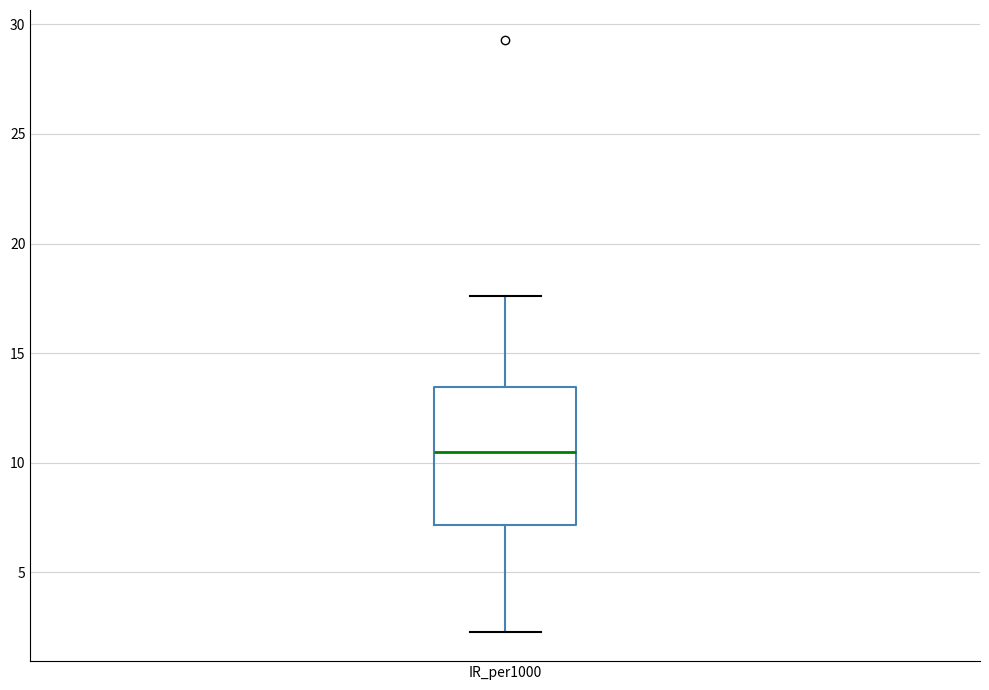

Read this box plot against the y-axis: the position of the median line, the range covered by the box, and the ends of both whiskers. The values are not printed on the chart, so give them approximately, as read against the axis.

median 10.5, box 7.0 to 13.5, whiskers 2.5 to 17.5